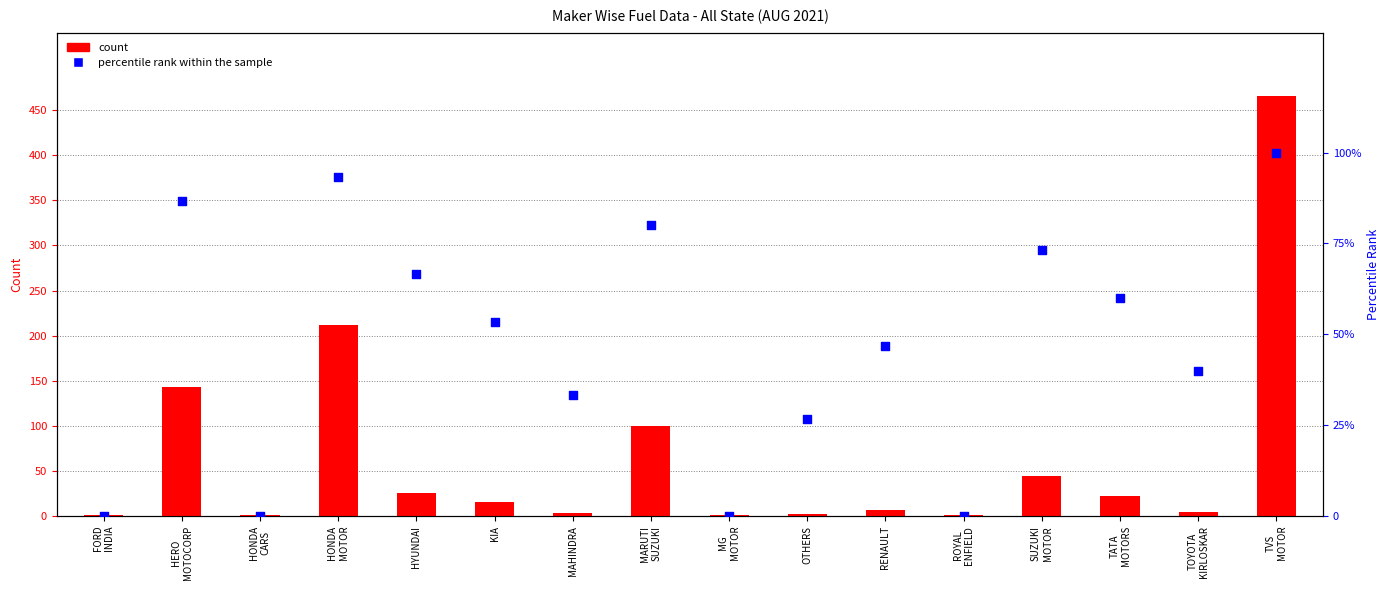

Which series has the largest total across all categories?

count